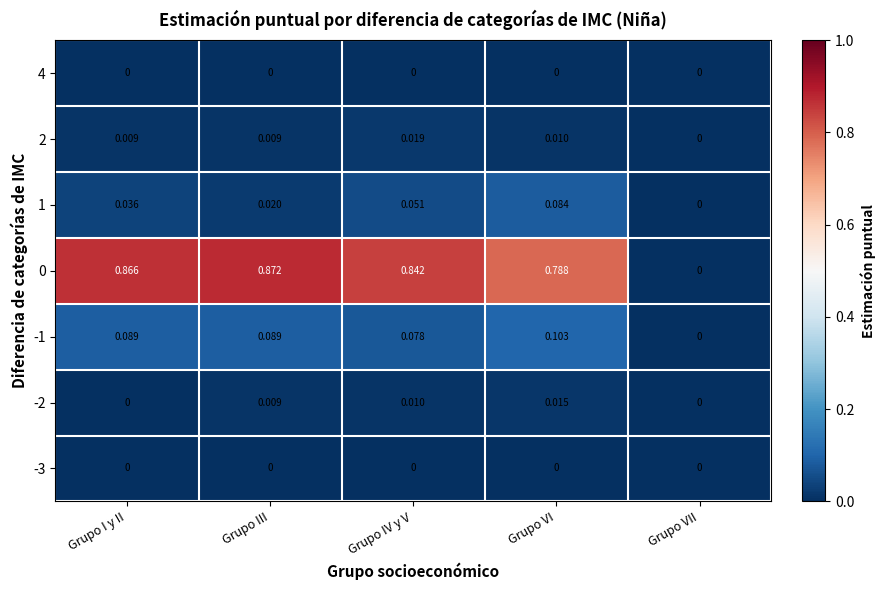

Rank the categories by 1 value from highest to lowest.

Grupo VI, Grupo IV y V, Grupo I y II, Grupo III, Grupo VII